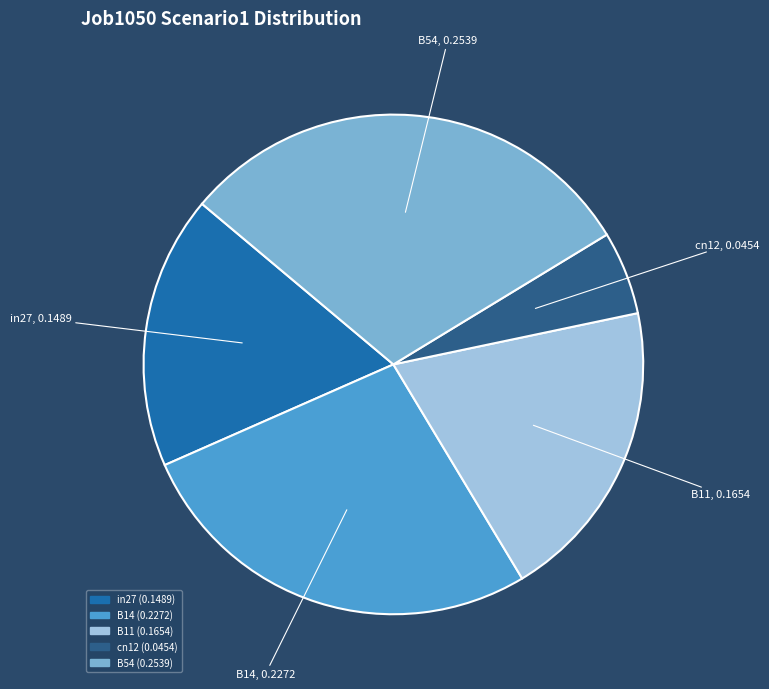

The B54 slice represents 19% of the pie. True or false?

False